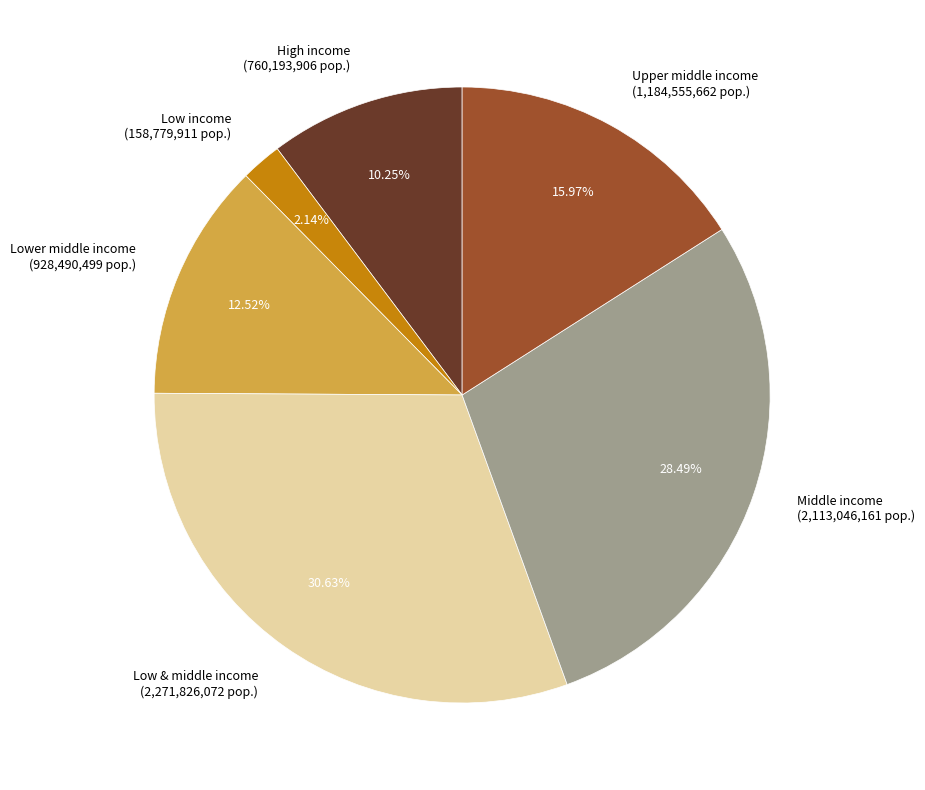

Do Lower middle income and High income together represent more than half of the pie?

No